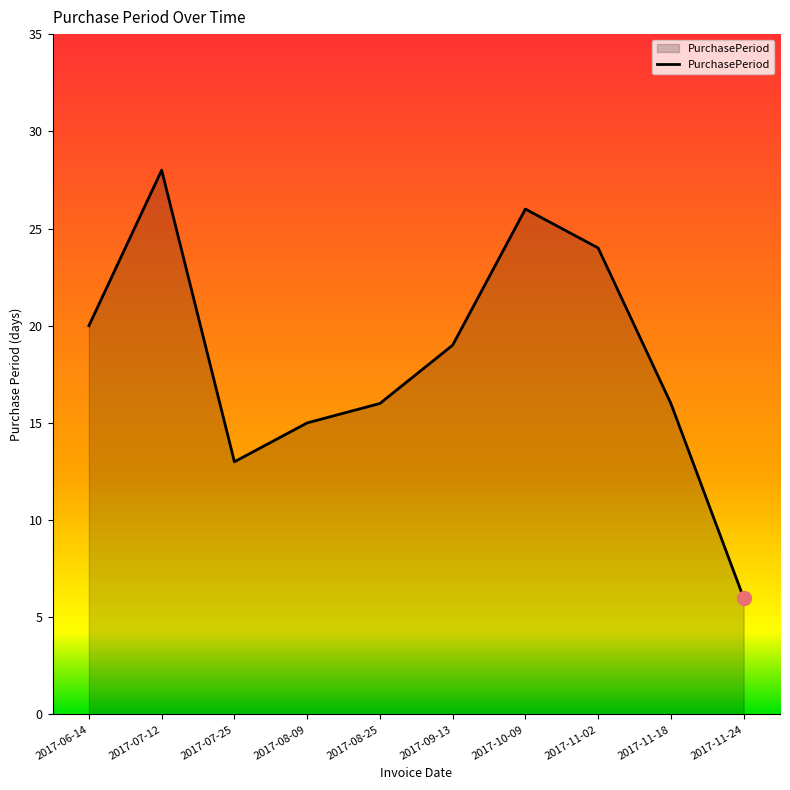

Reading right to left, extract all data points from this chart.

6	16	24	26	19	16	15	13	28	20